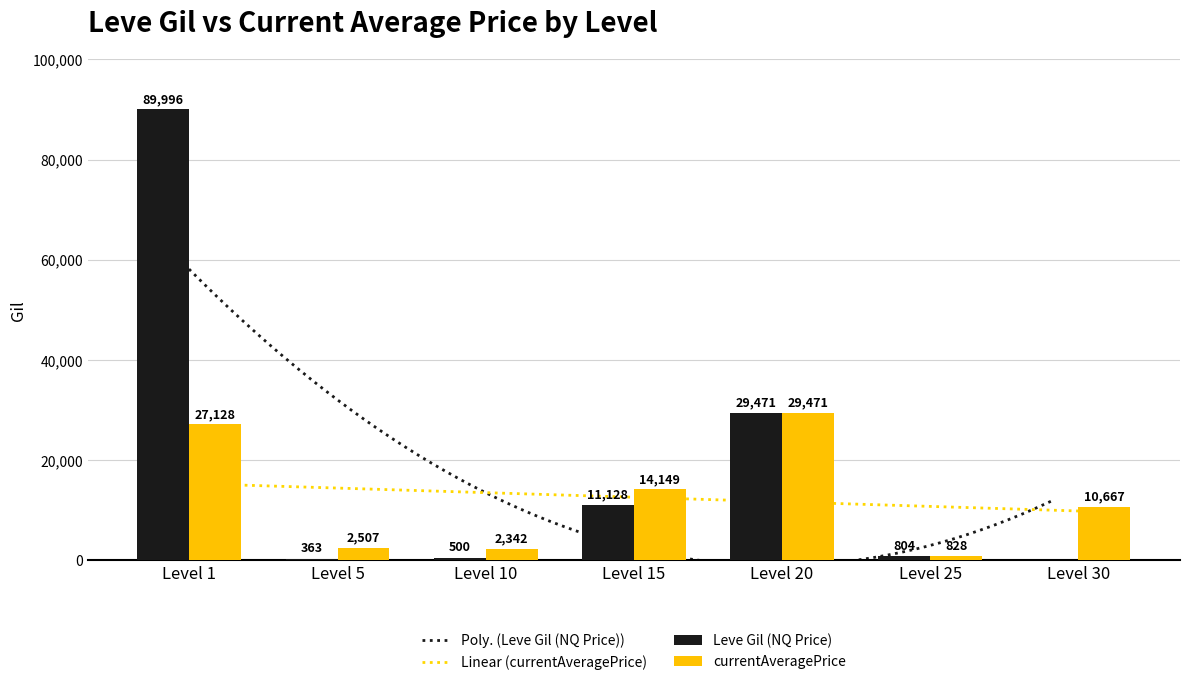

True or false: currentAveragePrice has a value of 11236.5 at Level 20.

False